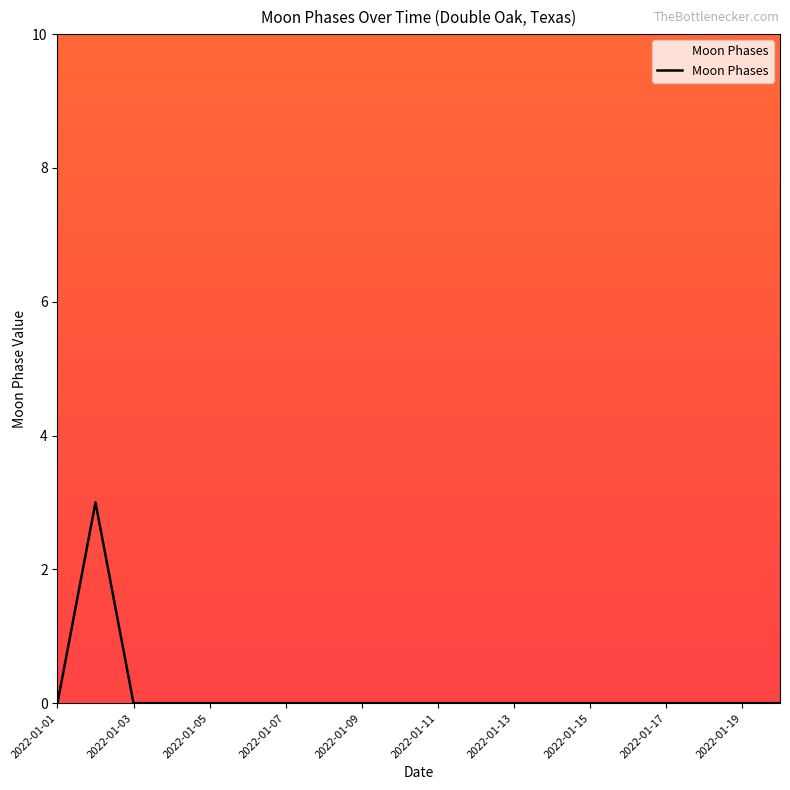

Reading left to right, extract all data points from this chart.

0	3	0	0	0	0	0	0	0	0	0	0	0	0	0	0	0	0	0	0